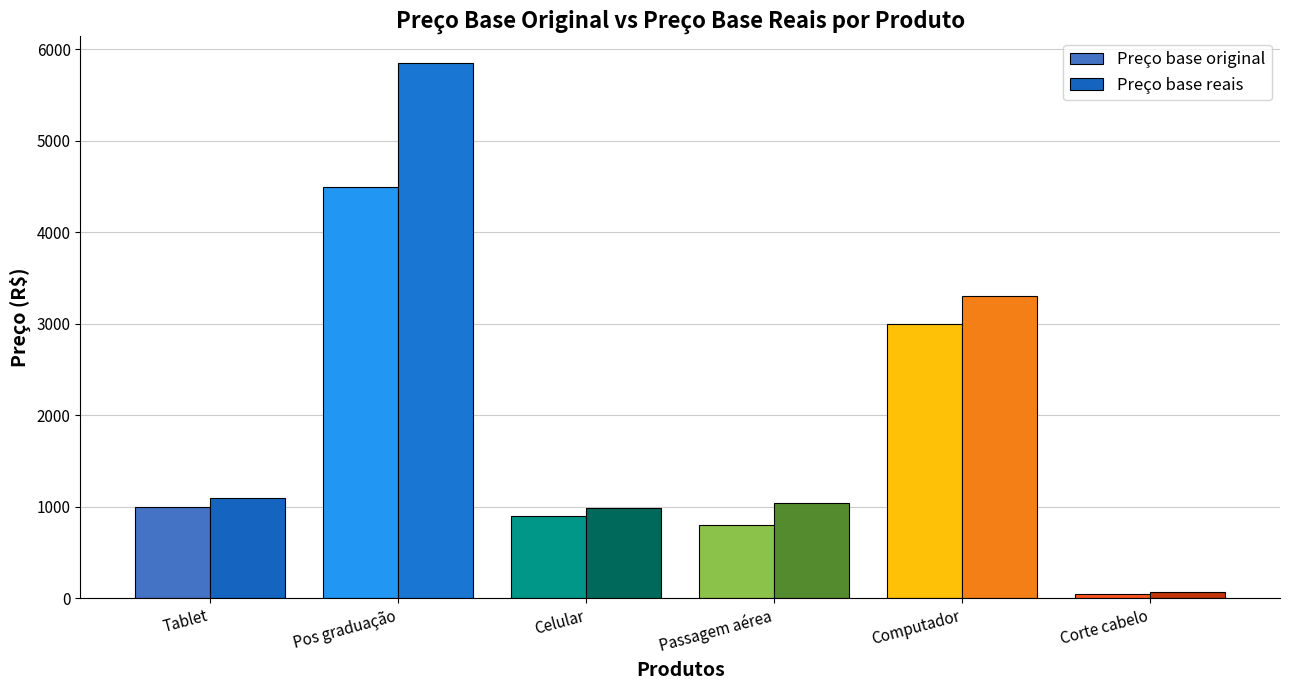

What is the sum of all Preço base reais values?

12343.7